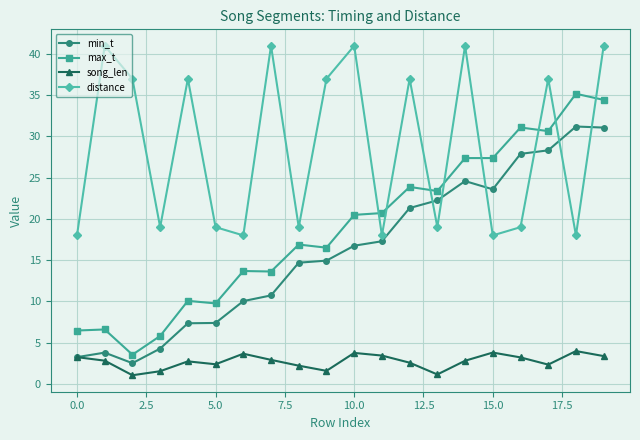

True or false: max_t and min_t cross at least once.

False